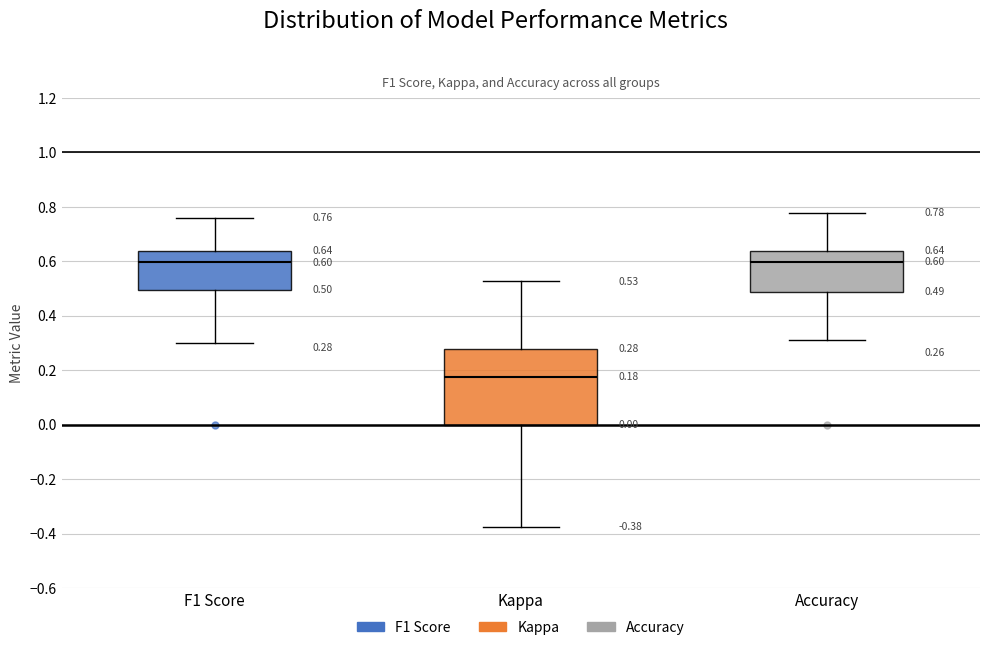

Comparing the boxes themselves (not the whiskers), which one is the tallest?

Kappa